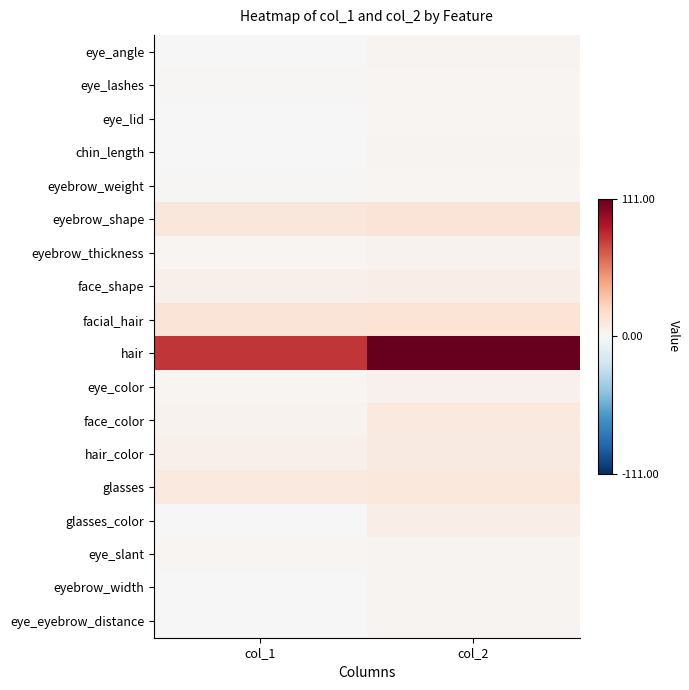

Reading right to left, what are all the values shown in this chart?

eye_angle: col_2=3	col_1=0
eye_lashes: col_2=2	col_1=1
eye_lid: col_2=2	col_1=0
chin_length: col_2=3	col_1=0
eyebrow_weight: col_2=2	col_1=1
eyebrow_shape: col_2=14	col_1=13
eyebrow_thickness: col_2=4	col_1=2
face_shape: col_2=7	col_1=6
facial_hair: col_2=15	col_1=14
hair: col_2=111	col_1=79
eye_color: col_2=5	col_1=2
face_color: col_2=11	col_1=4
hair_color: col_2=10	col_1=6
glasses: col_2=12	col_1=11
glasses_color: col_2=7	col_1=0
eye_slant: col_2=3	col_1=2
eyebrow_width: col_2=3	col_1=0
eye_eyebrow_distance: col_2=3	col_1=0